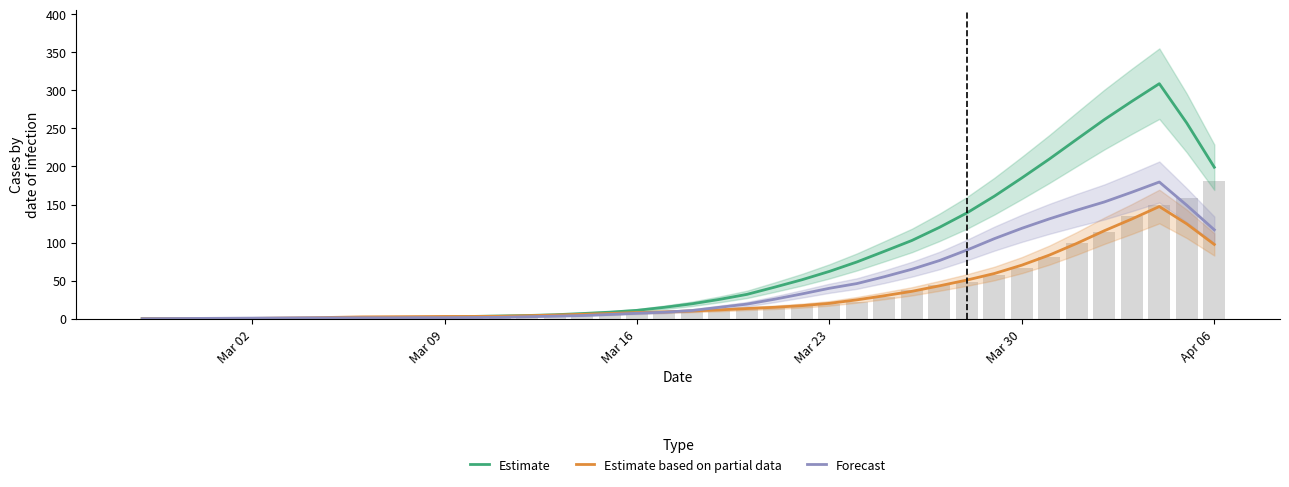

Is the value of Estimate based on partial data at 24 greater than the value of Estimate at 16?

Yes